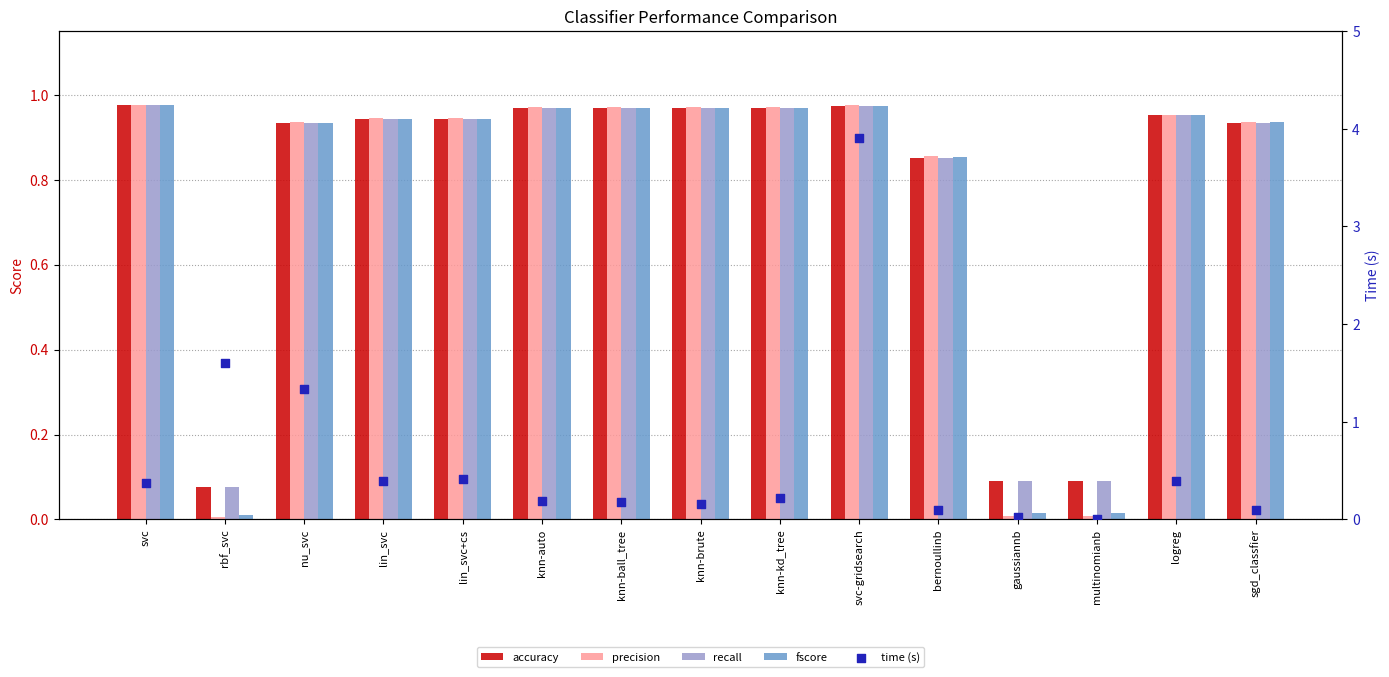

At which category is the sum across all series the highest?

svc-gridsearch